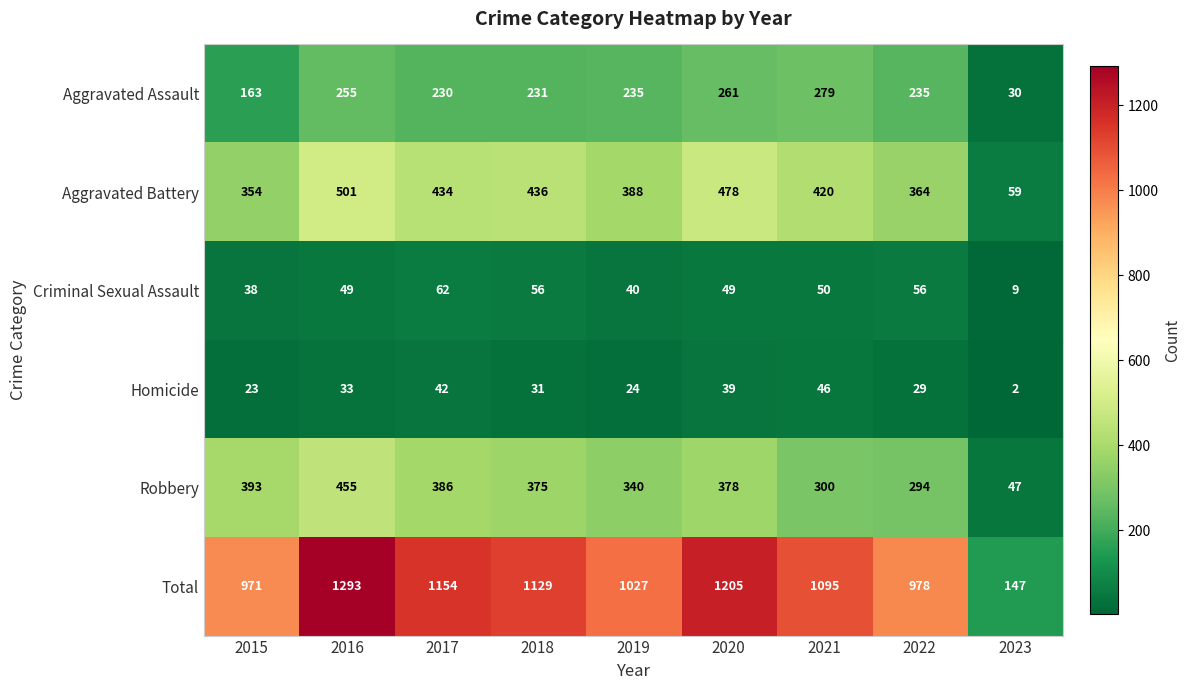

What is the spread (max minus min) of values at 2018?

1098